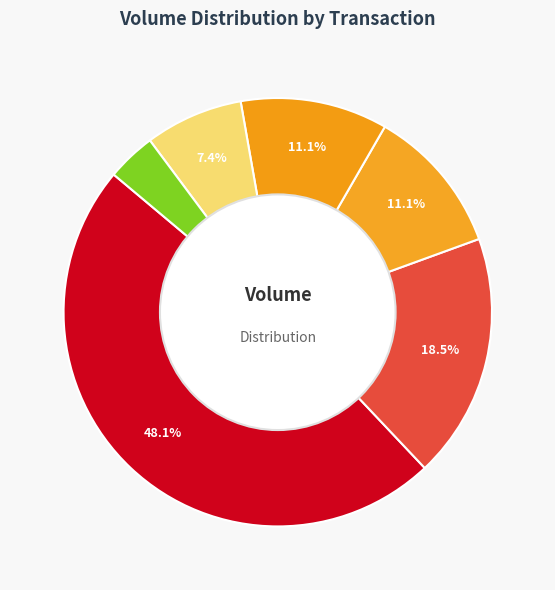

How many slices are in this pie chart?

6